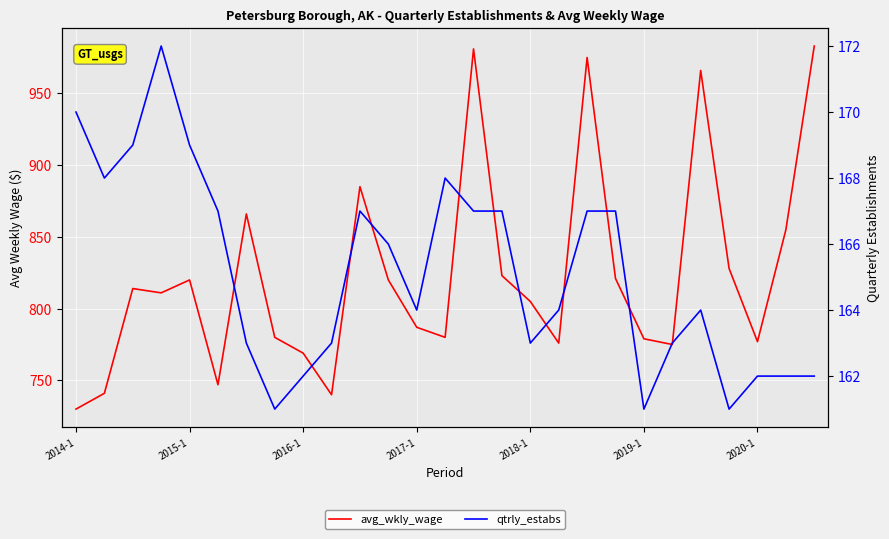

How many interior local peaks does the avg_wkly_wage series have?

7